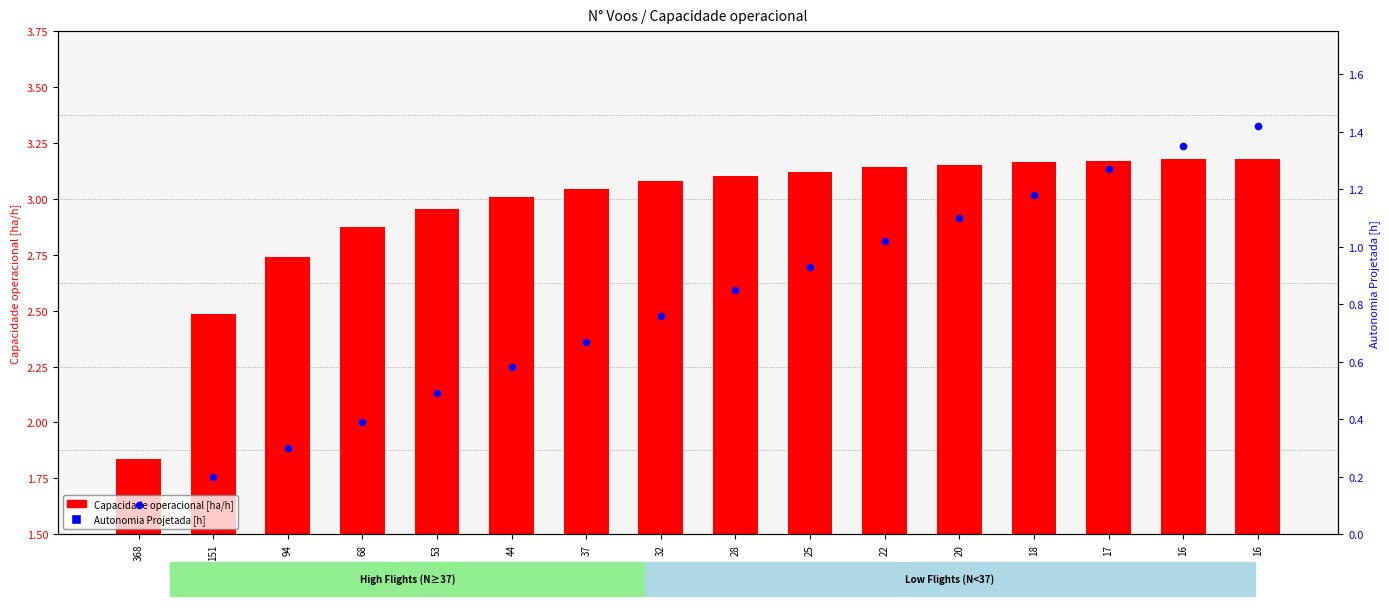

Which series has the largest total across all categories?

Capacidade operacional [ha/h]